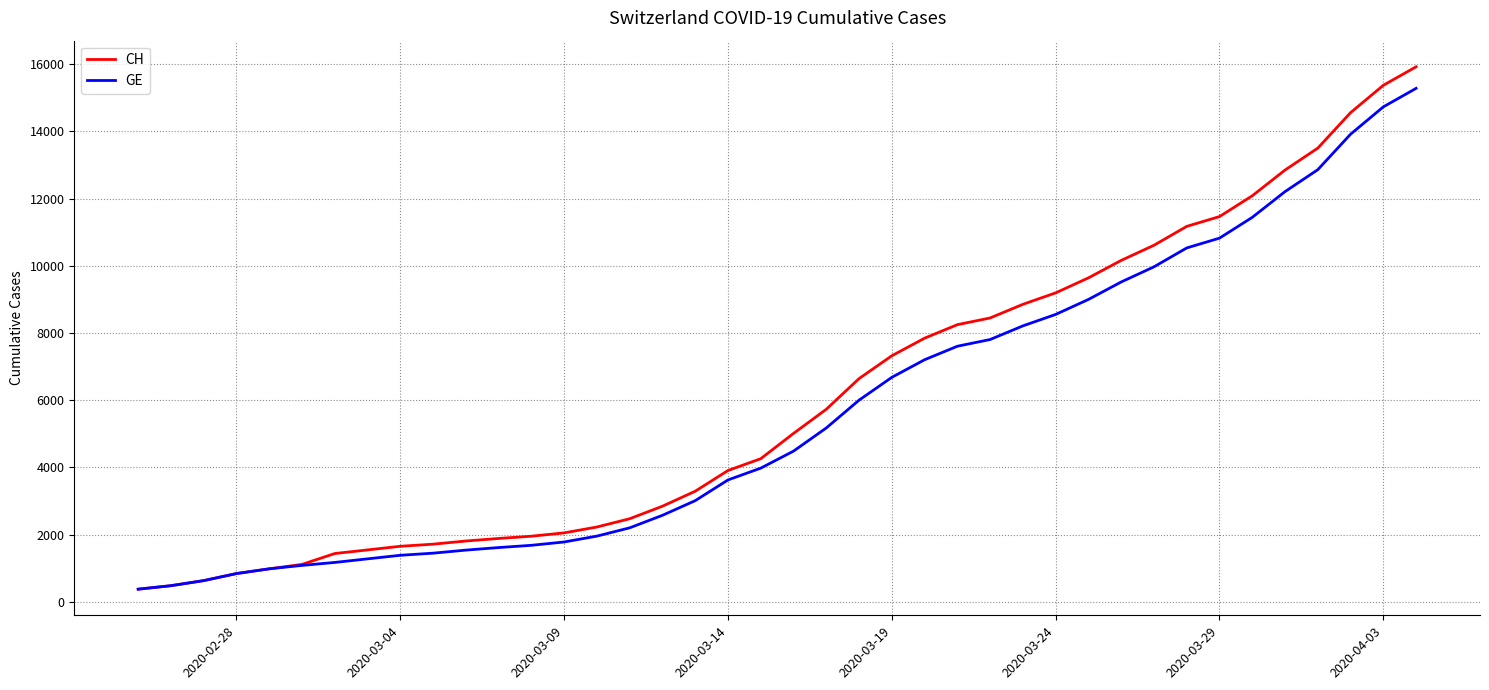

What is the difference between the maximum and second lowest values in the GE series?

14805